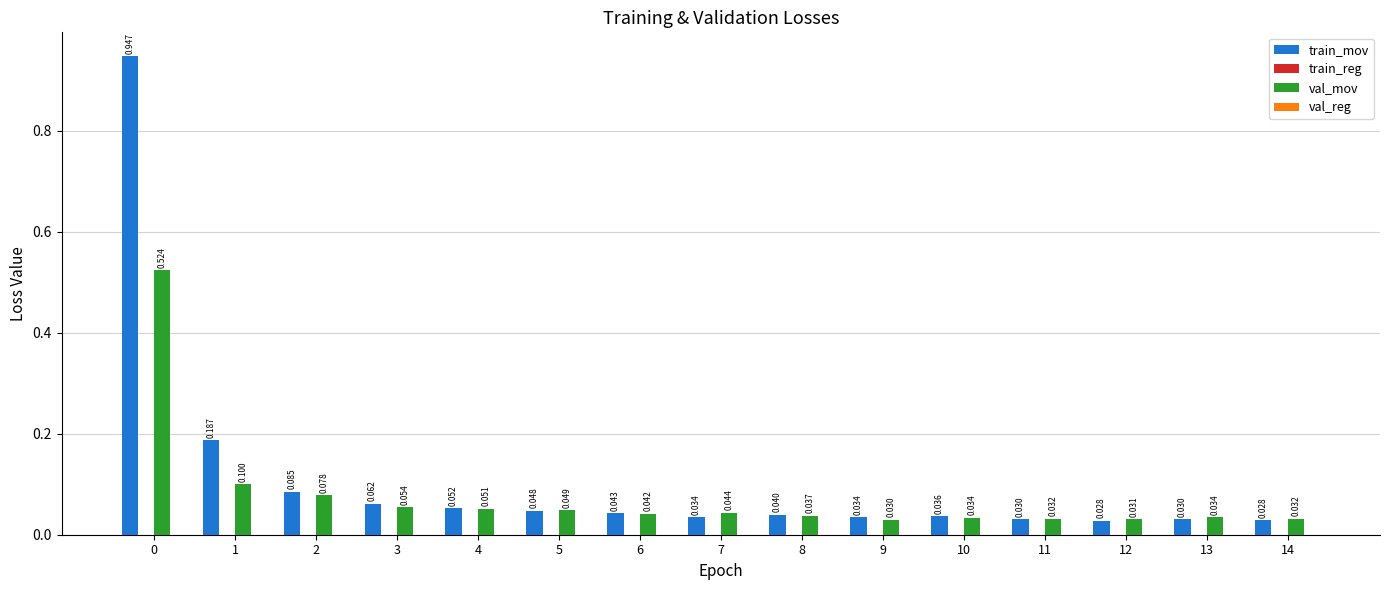

Which series has the largest total across all categories?

train_mov